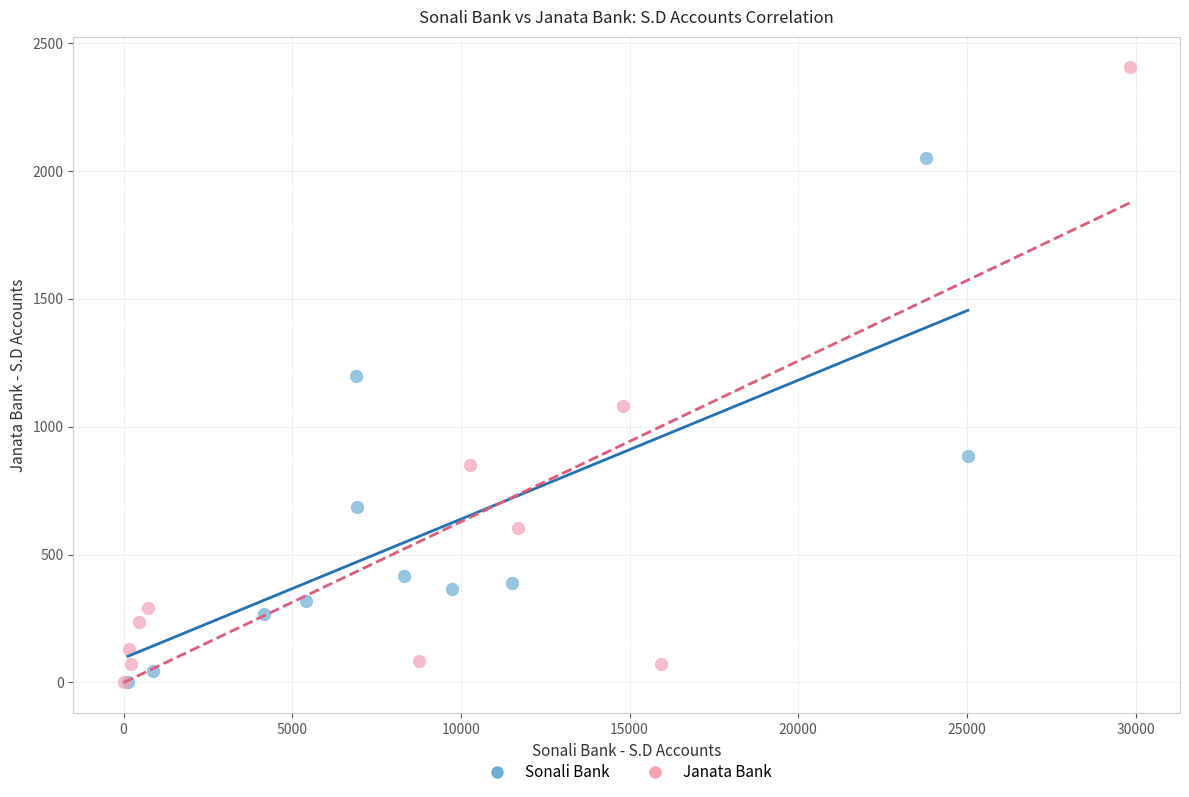

Which series reaches the maximum Y coordinate?

Janata Bank